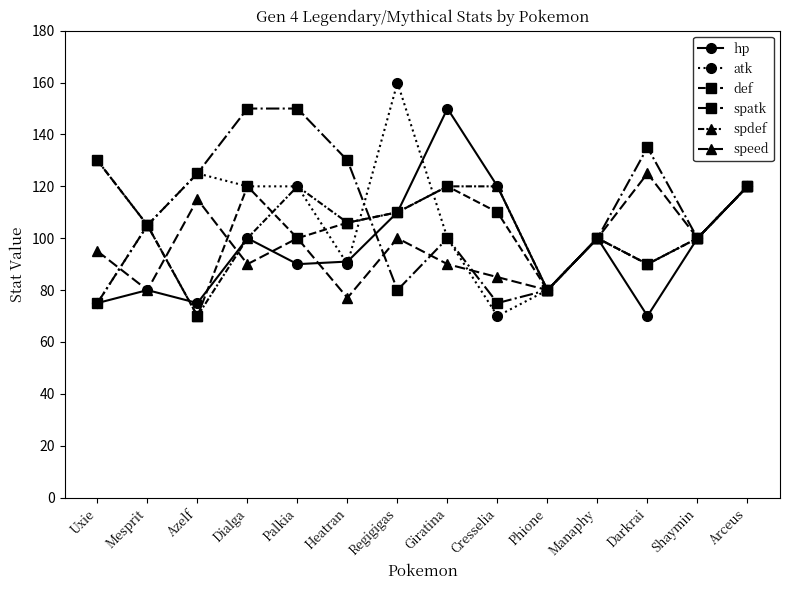

What is the label of the 10th point from the left?

Phione